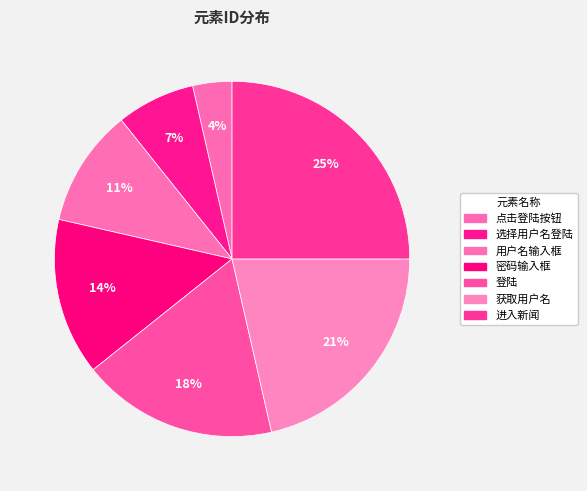

Count the number of slices in the pie.

7